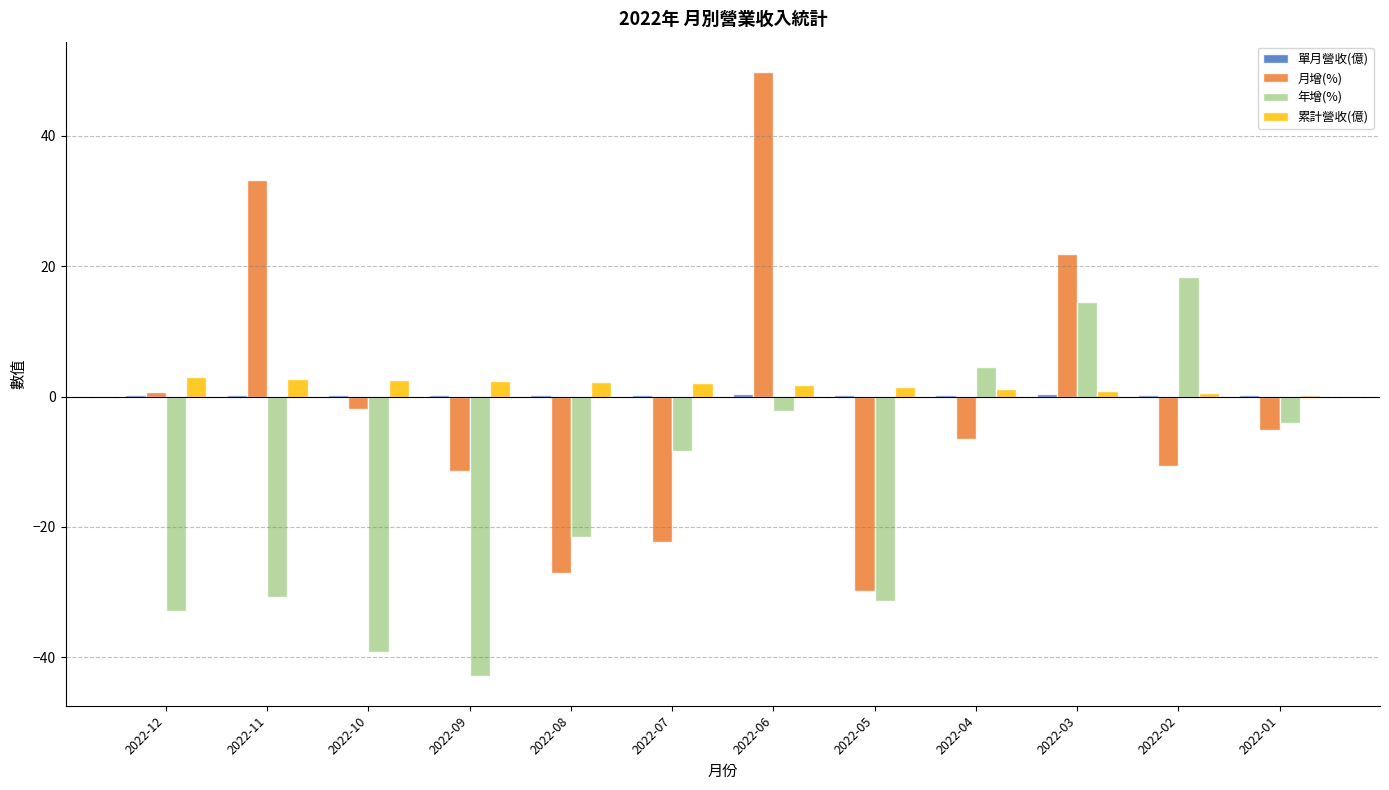

At which category is the sum across all series the highest?

2022-06